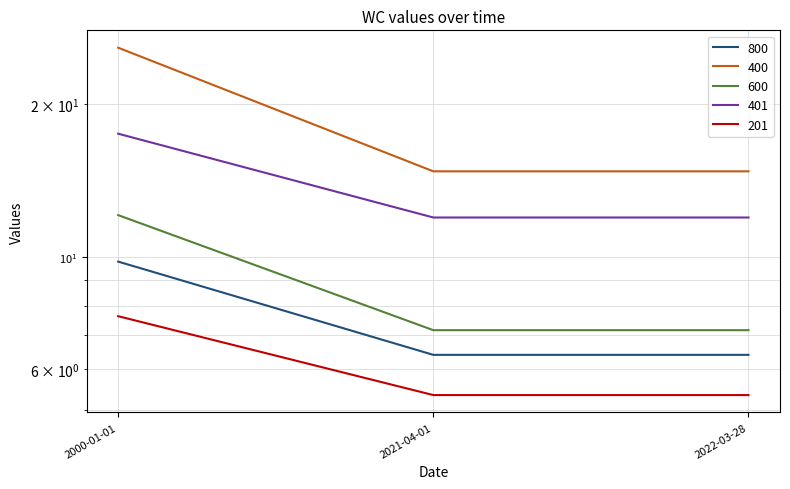

How many lines are shown in the chart?

5